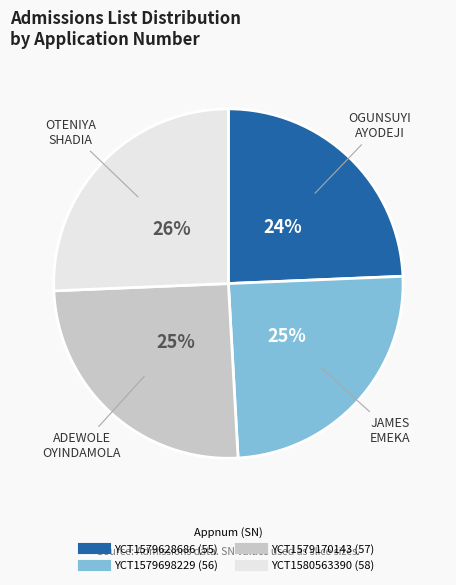

To the nearest percent, what portion does YCT1579698229 represent?

25%